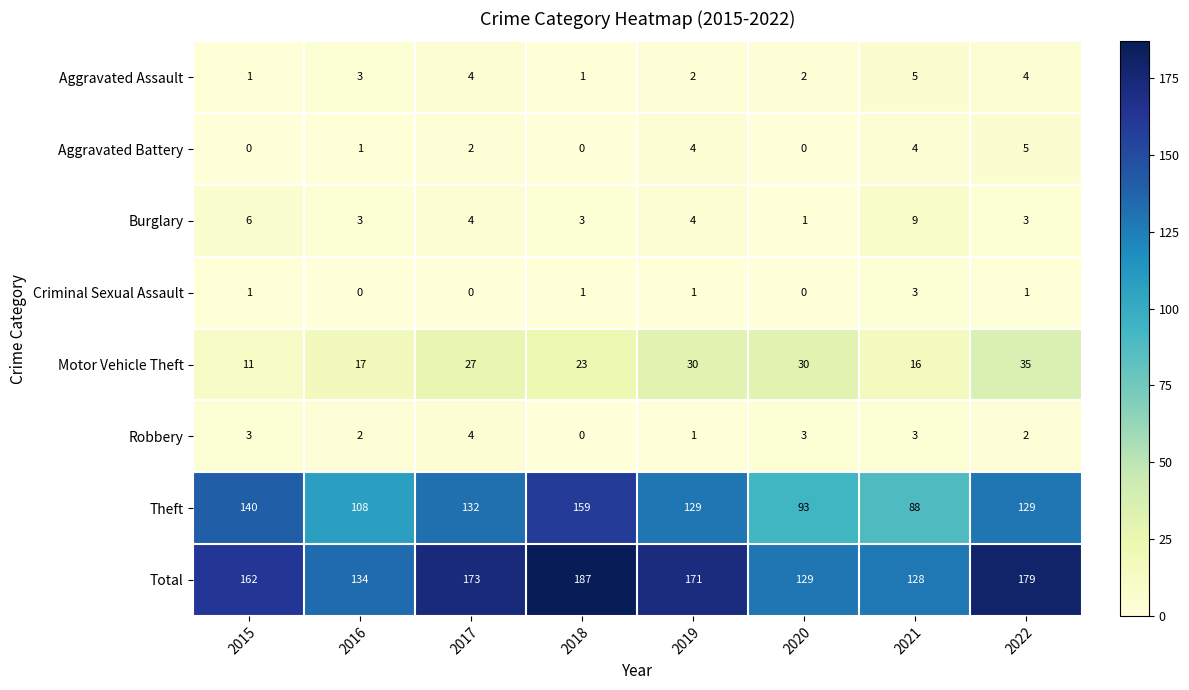

List the labels in order of Total value, smallest first.

2021, 2020, 2016, 2015, 2019, 2017, 2022, 2018